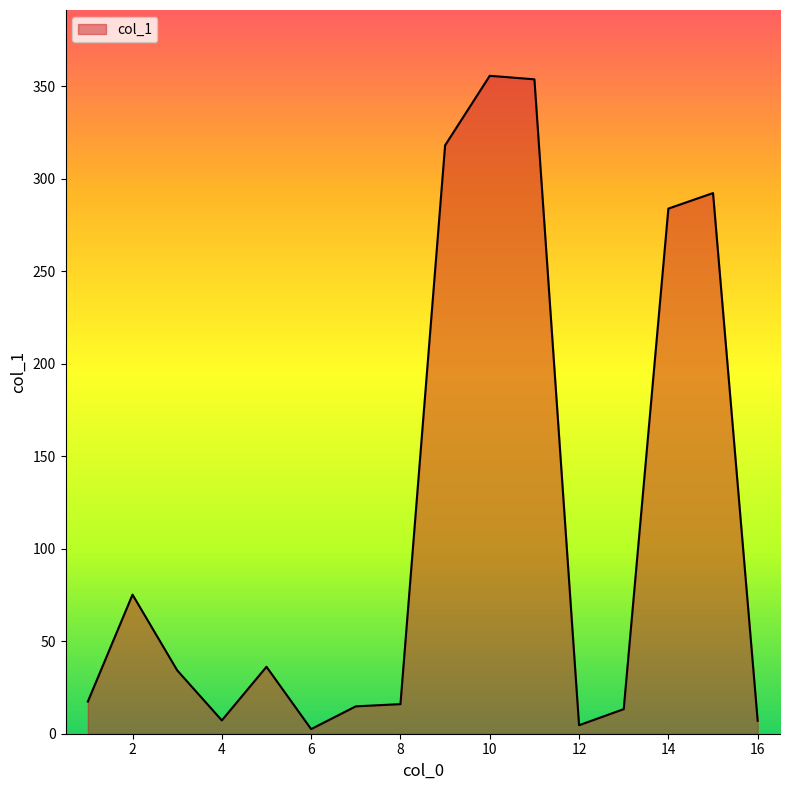

What is the greatest value displayed?

355.7